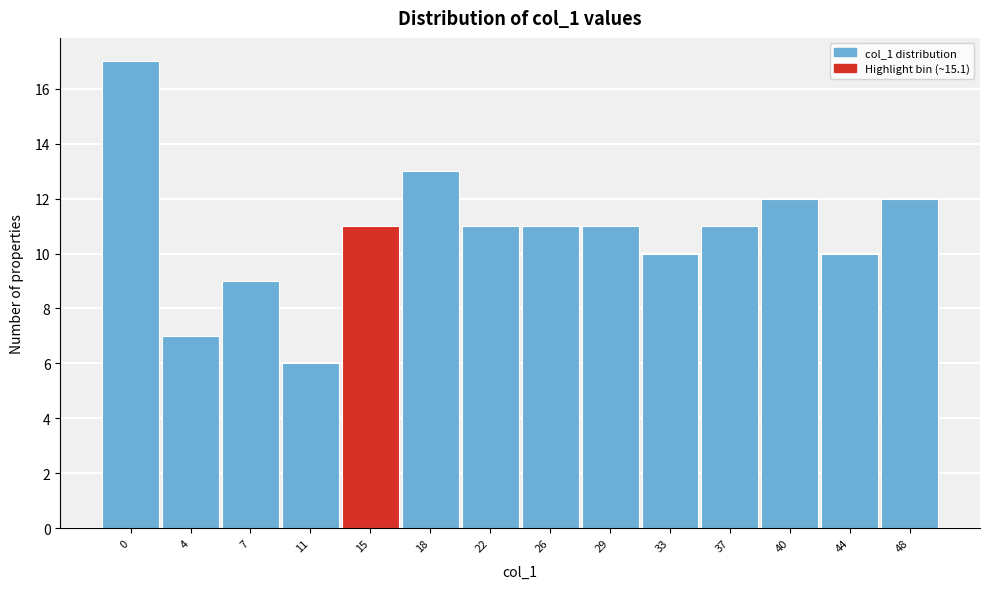

Reading right to left, list all the values displayed in this chart.

12	10	12	11	10	11	11	11	13	11	6	9	7	17